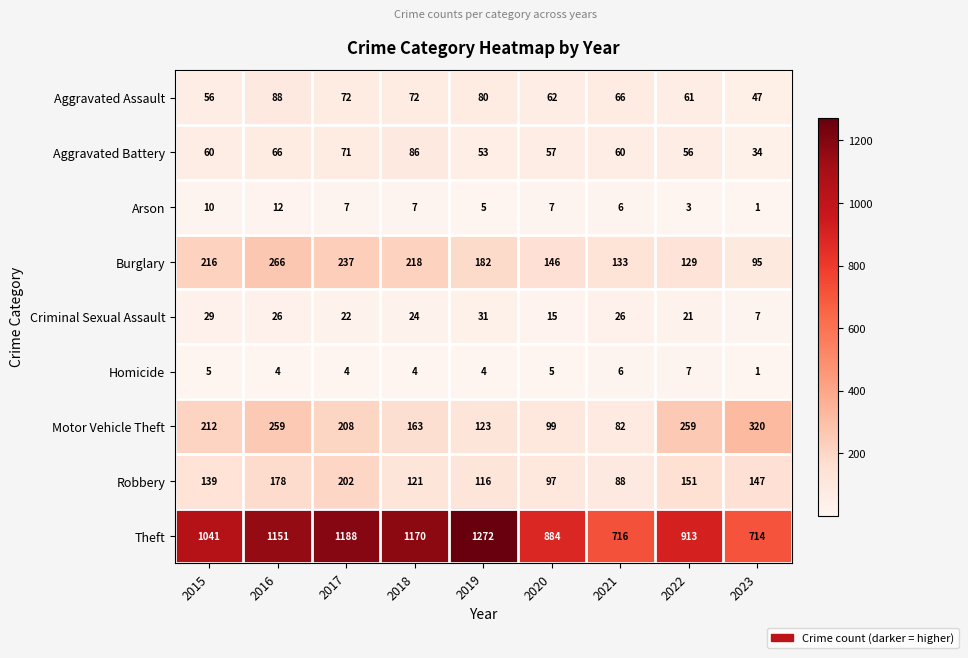

Which series has the widest spread of values?

Theft